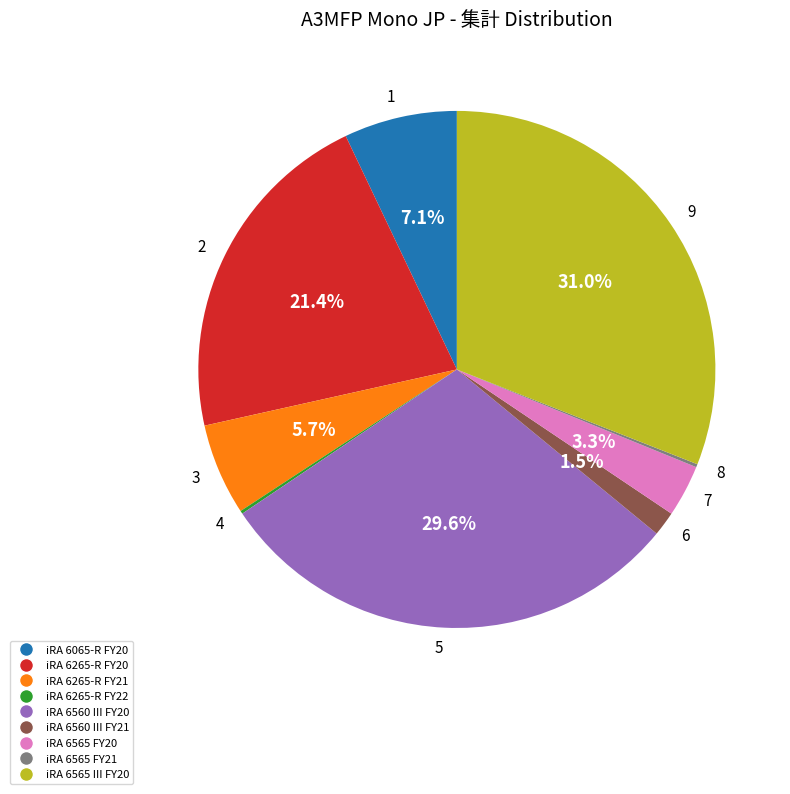

Is there any slice that represents more than half of the pie?

No